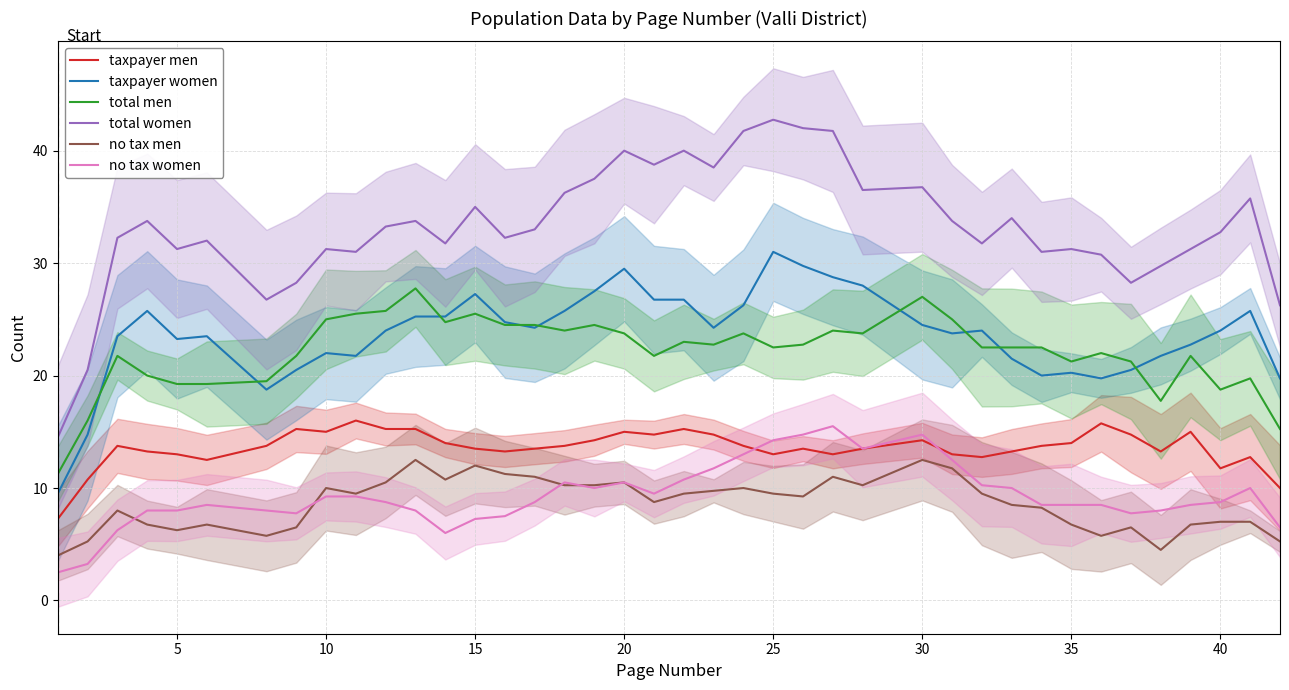

True or false: no tax men has a value of 16.6 at 30.

False